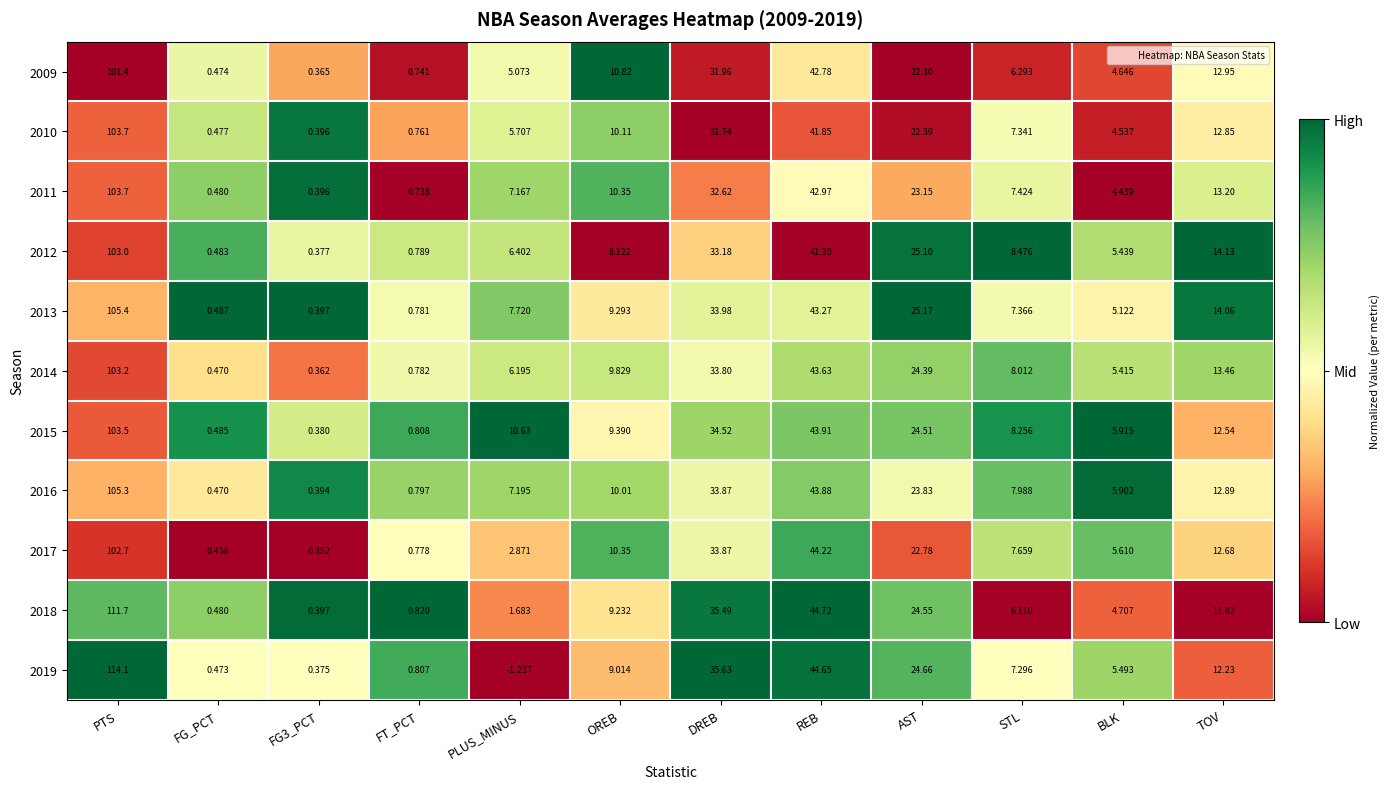

Which series has the widest spread of values?

2019